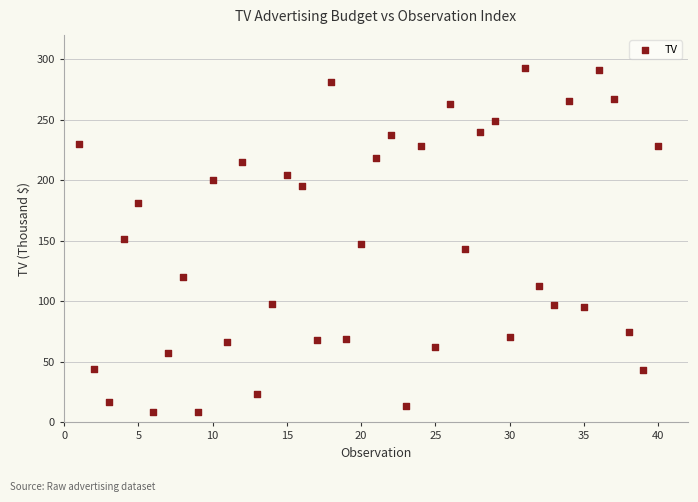

What is the range of X values (max minus min)?

39.0